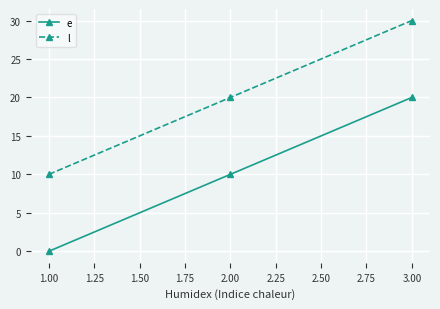

At which category is the sum across all series the highest?

3.00